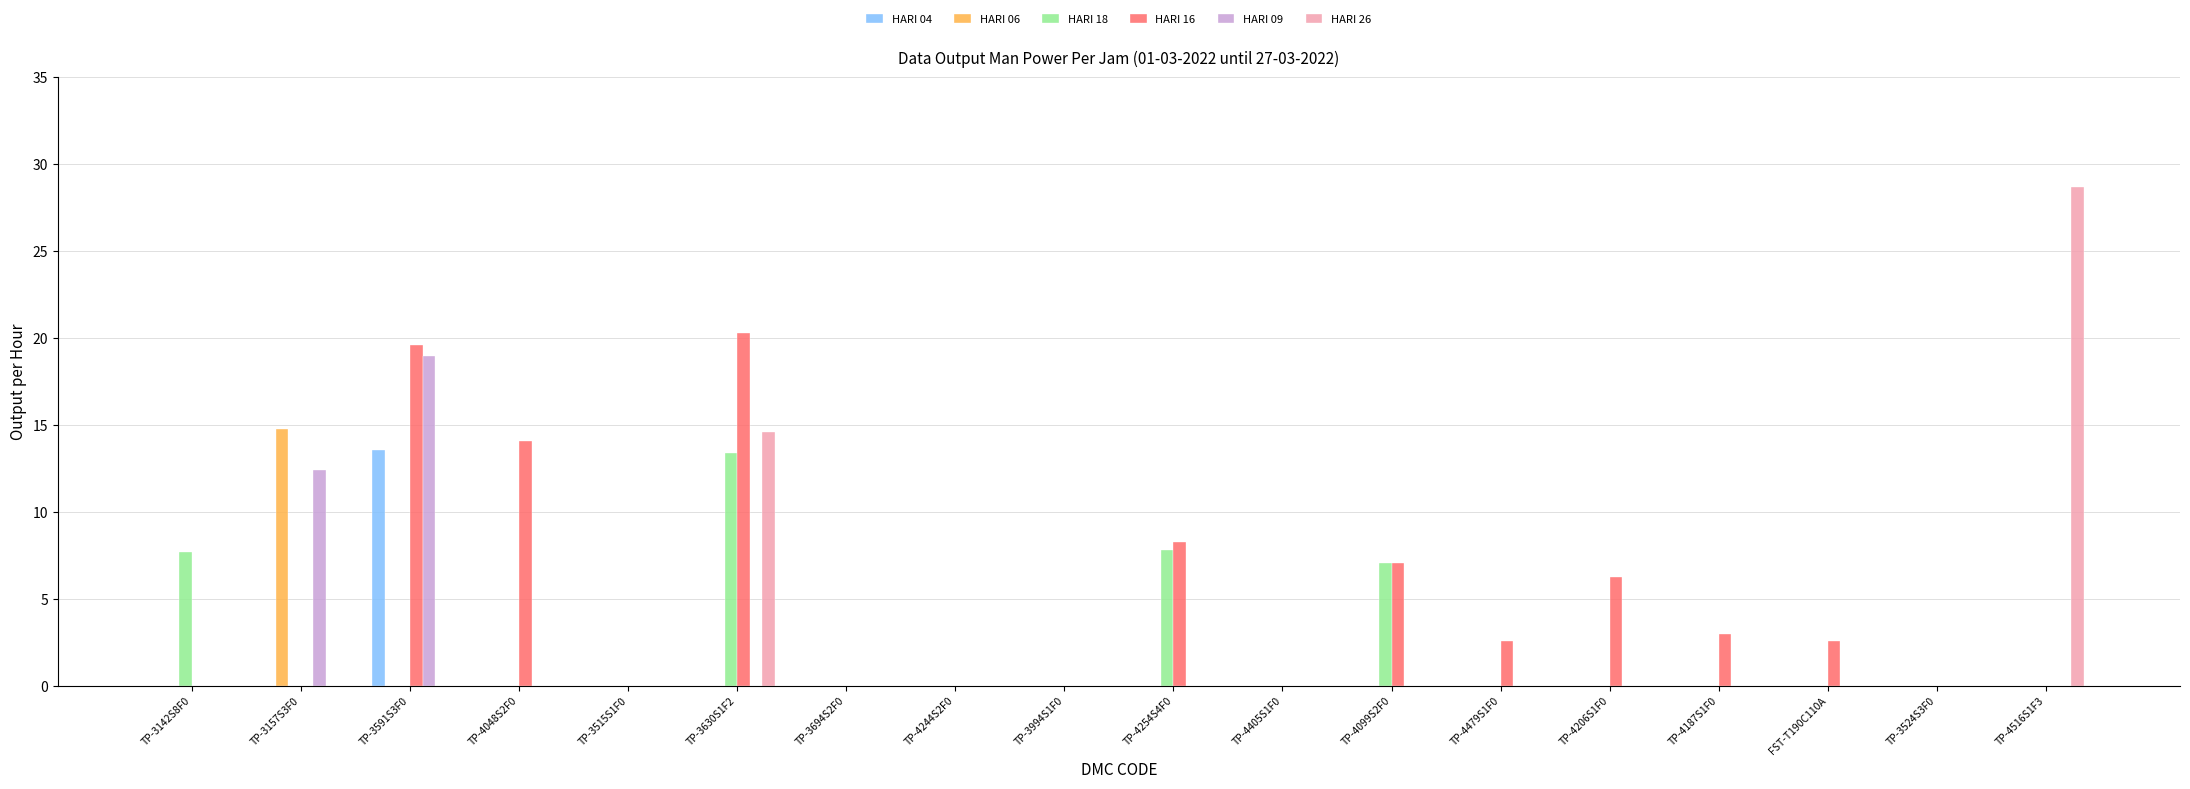

Which label corresponds to the largest value in the chart?

TP-4516S1F3